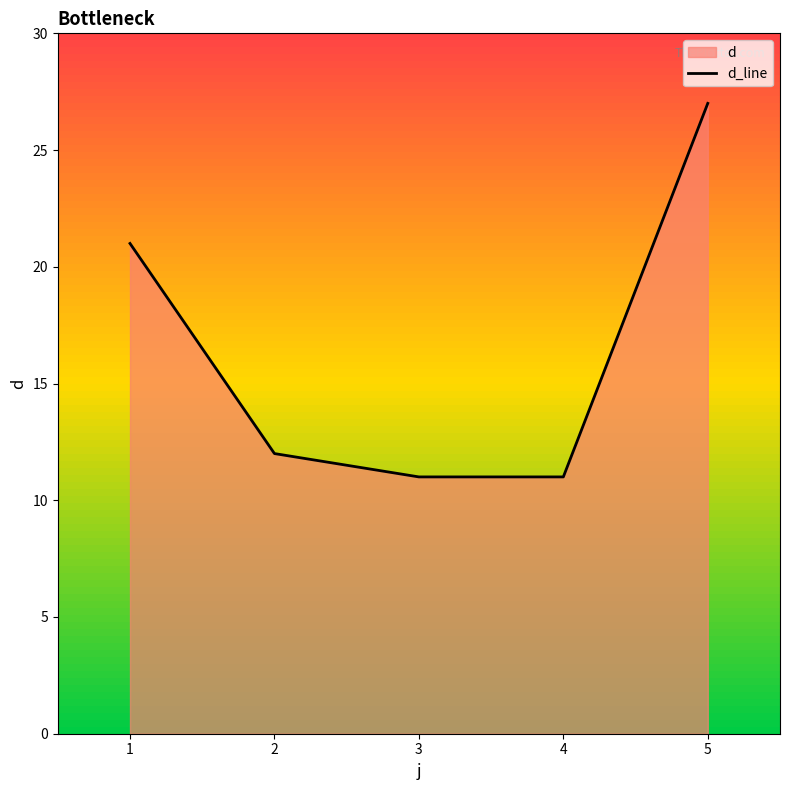

True or false: the data shows 17 at 3.

False